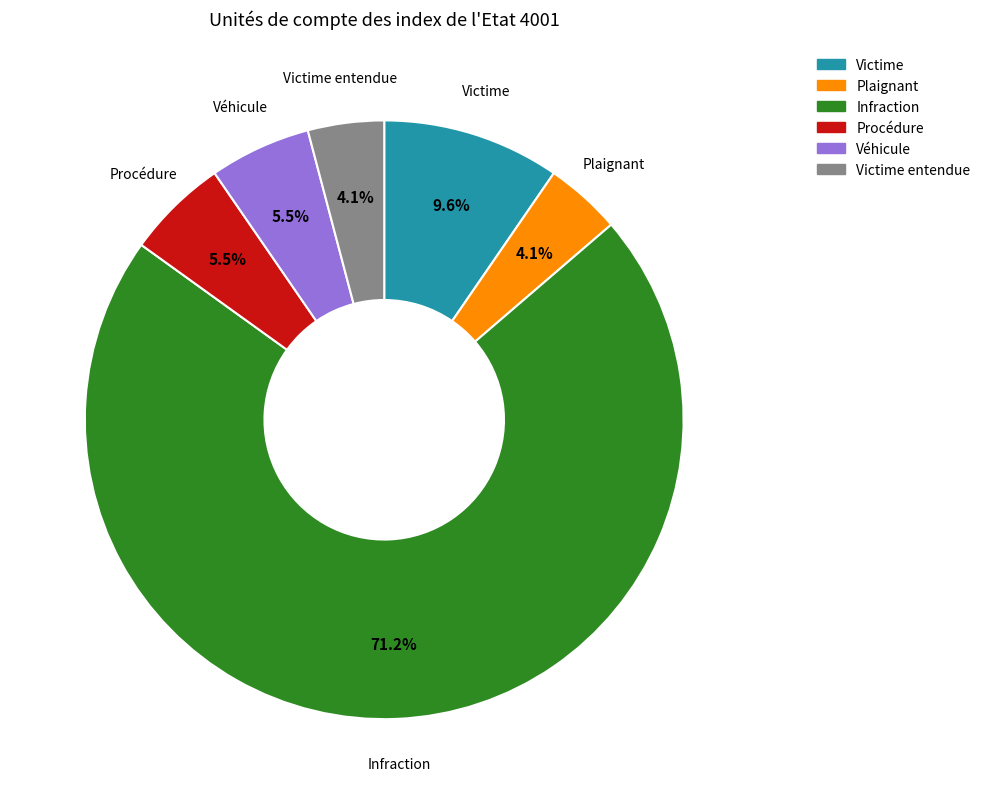

Is there a majority slice in this chart?

Yes